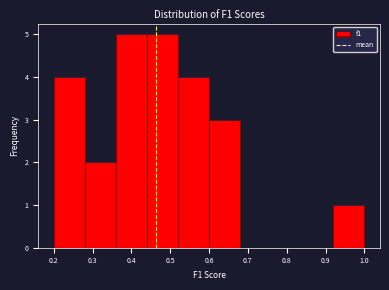

What is the height of the bar covering 0.92 to 1.00 on the x-axis? The values are not printed on the chart, so give them approximately, as read against the axis.

1